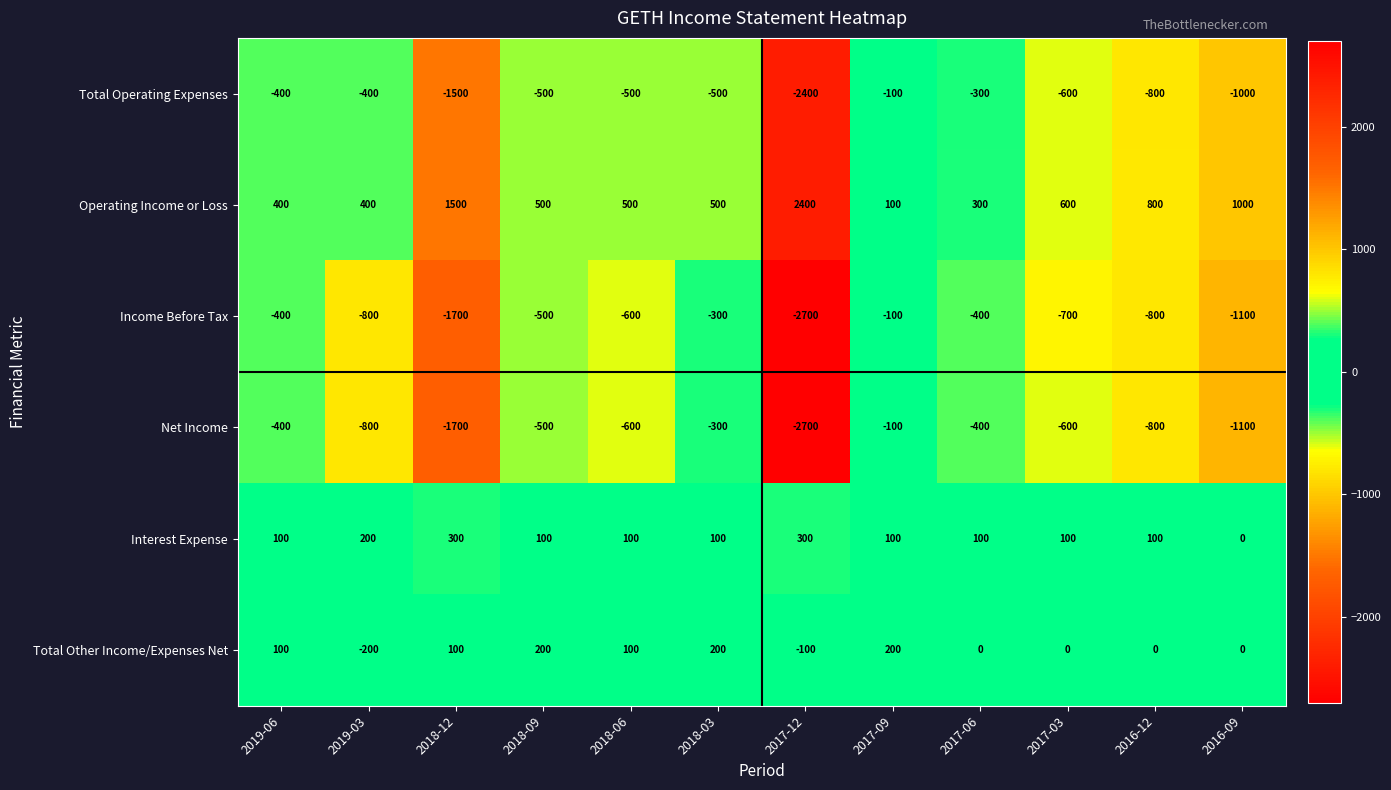

Count the number of categories in the chart.

12